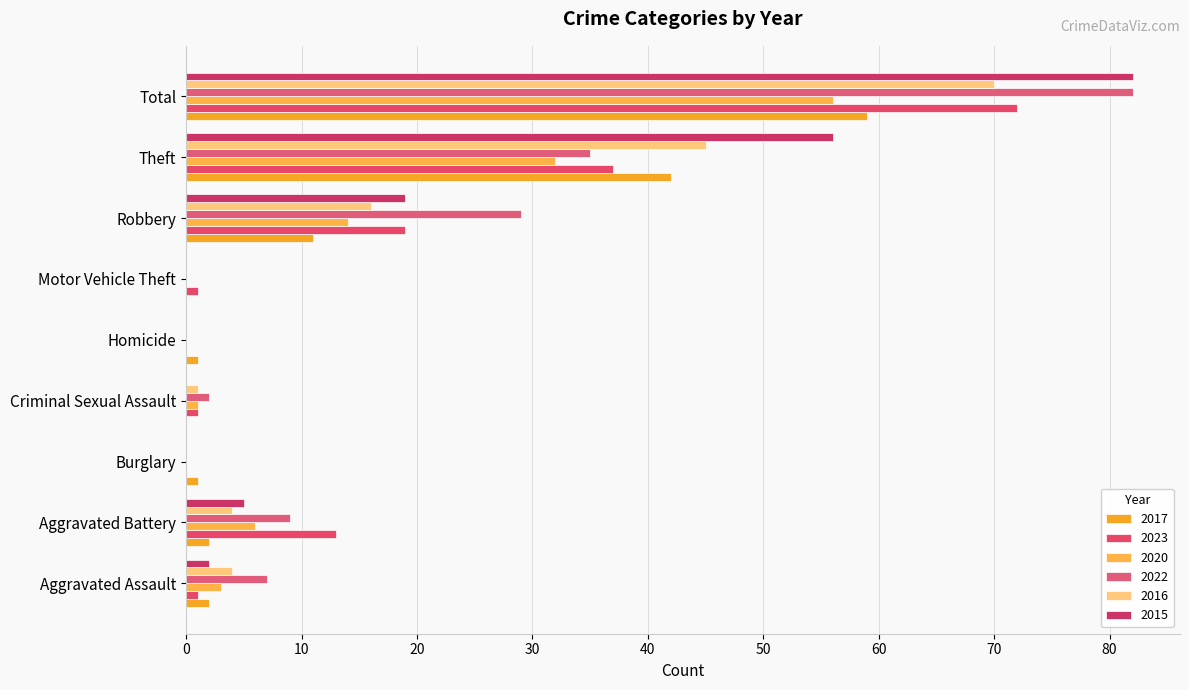

How many distinct data groups are displayed?

6